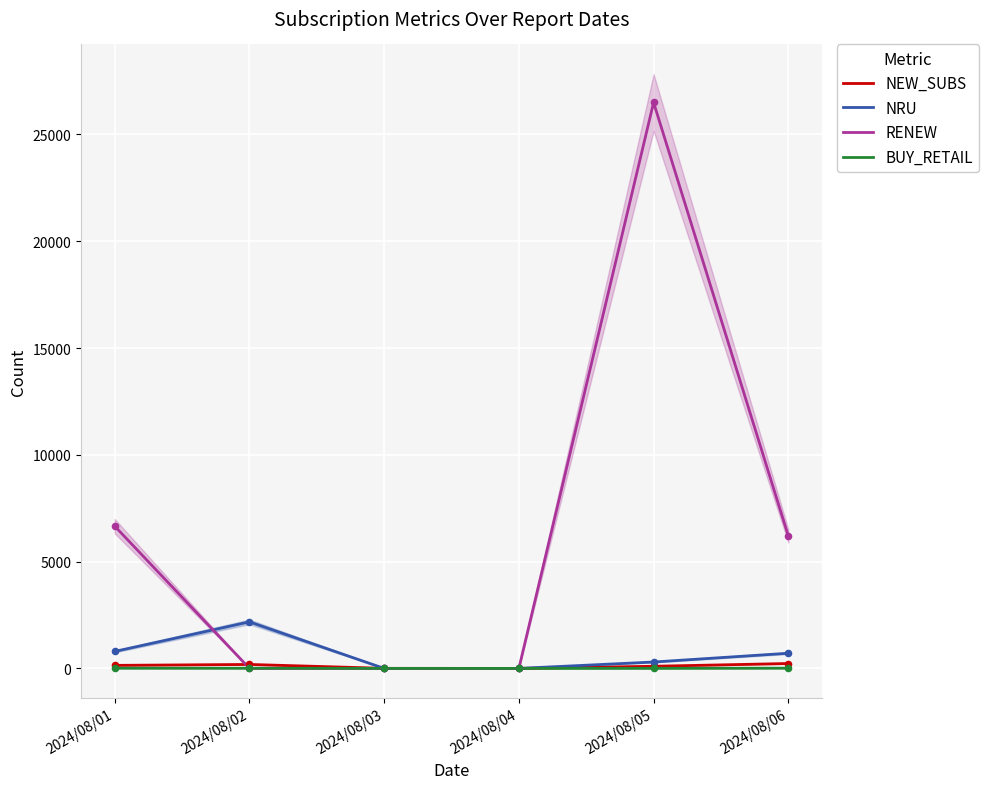

What is the total value across all series at 2024/08/01?

7606